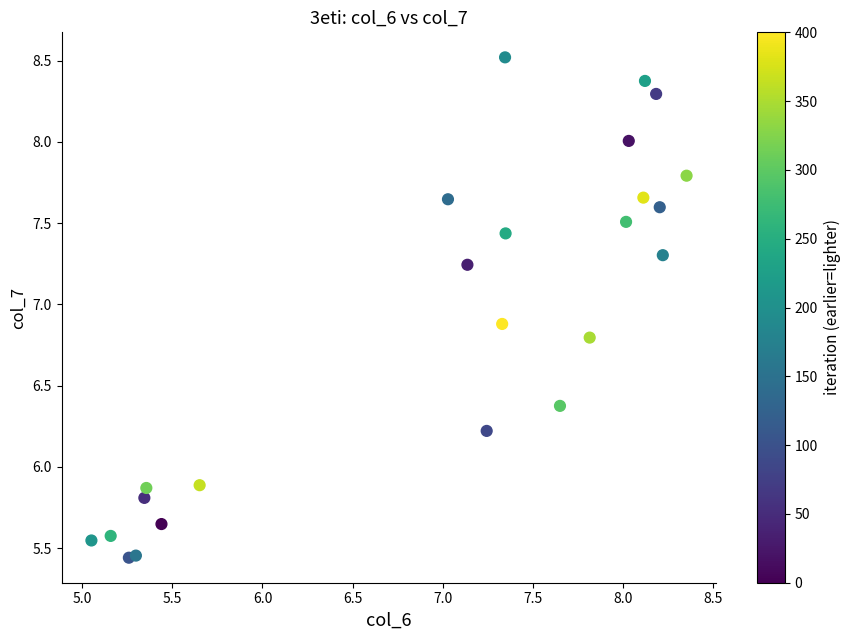

What is the range of Y values (max minus min)?

3.1